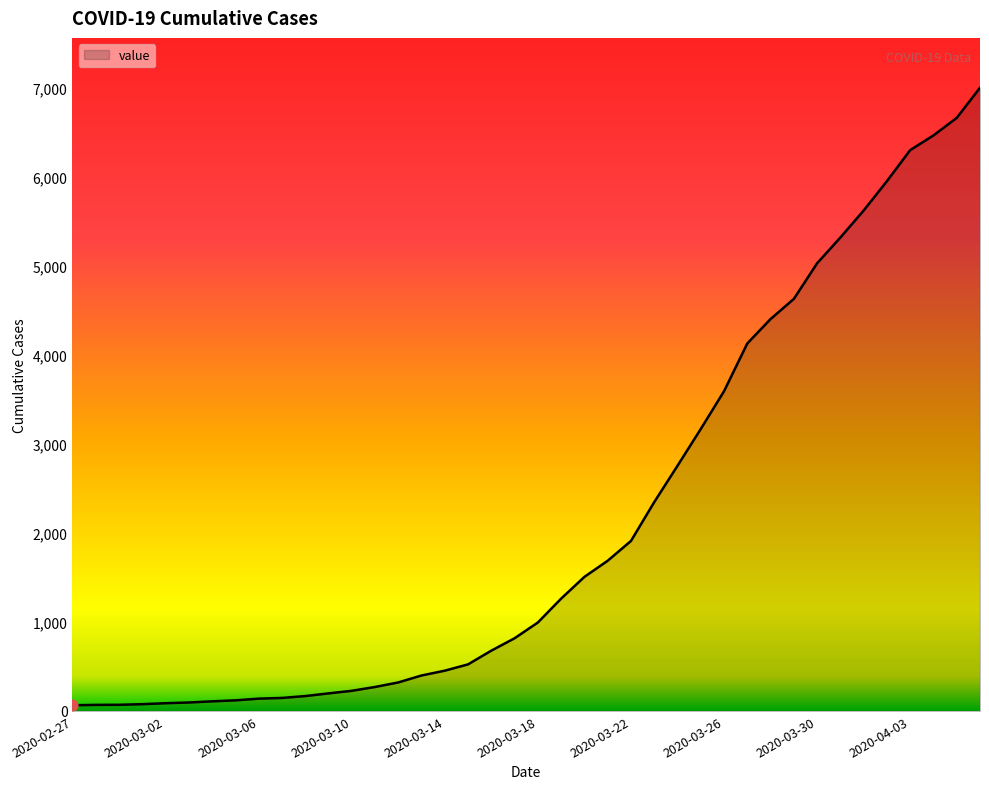

What is the difference between the maximum and minimum values?

6931